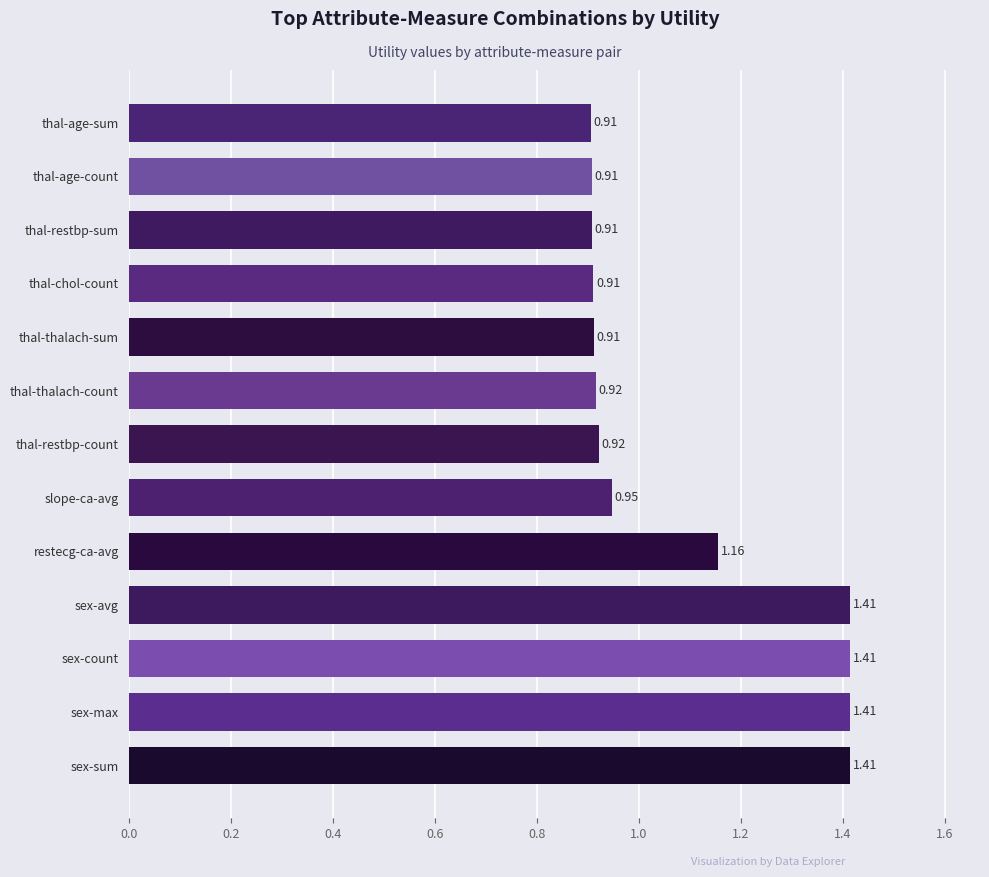

What is the sum of all values?

14.1